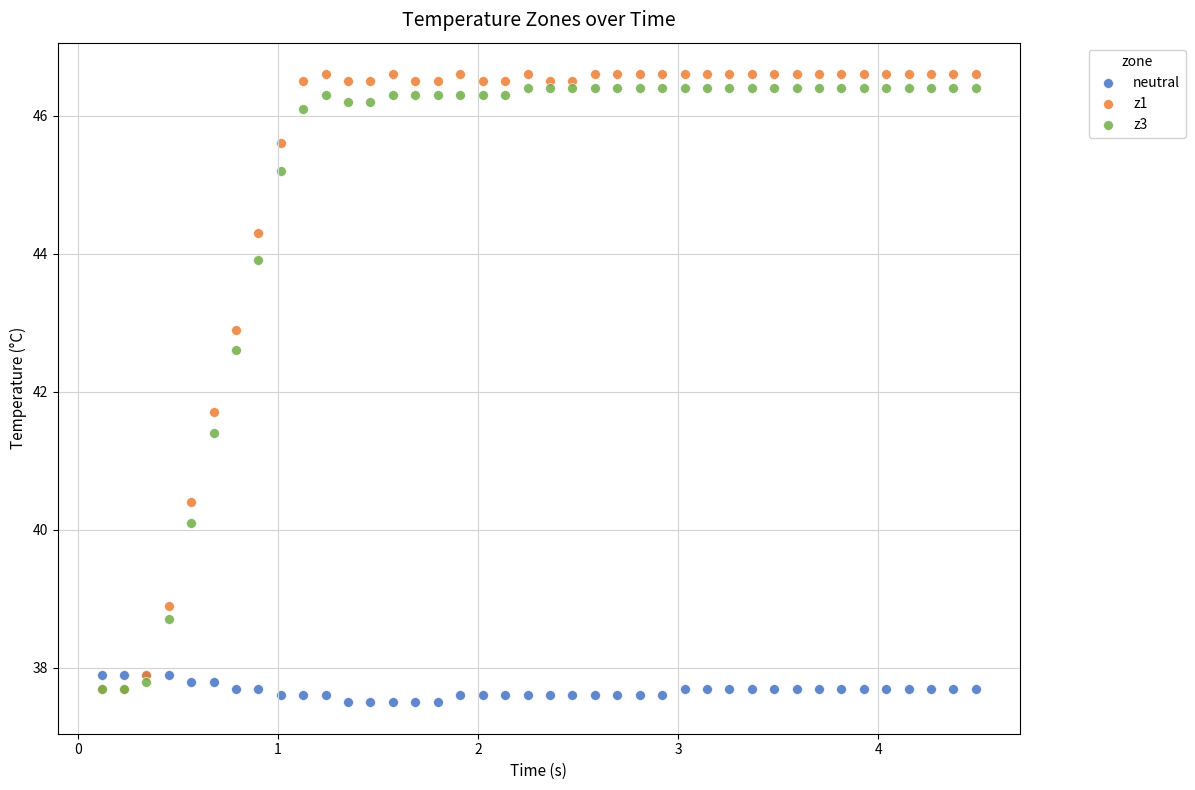

What are all the series names shown in the legend?

neutral, z1, z3